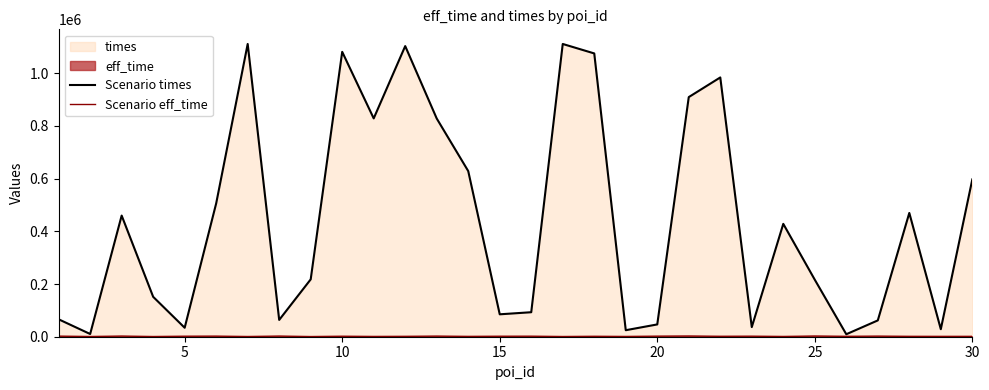

What is the maximum value shown in the chart?

1111269